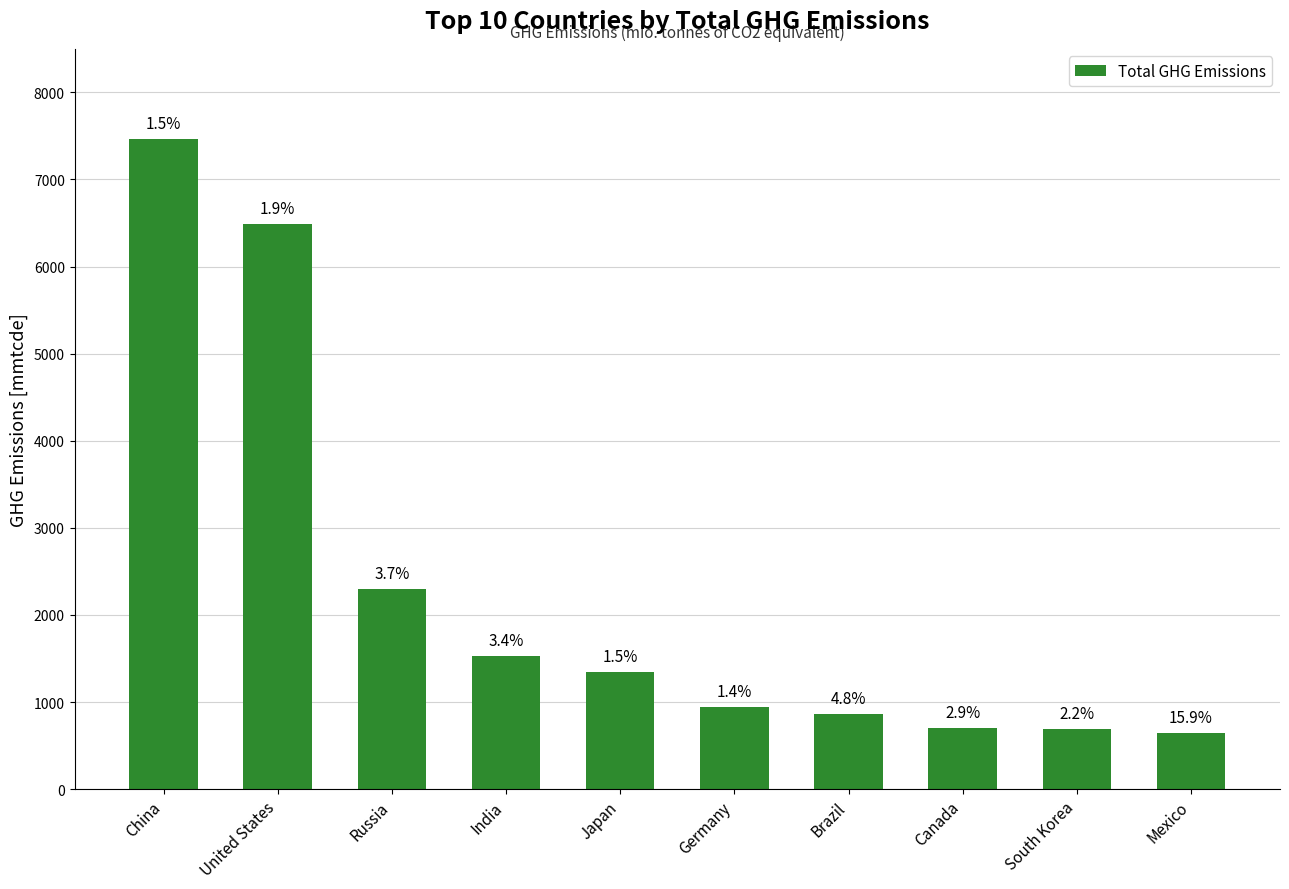

What is the sum of the values at Mexico and Brazil?

1504.3